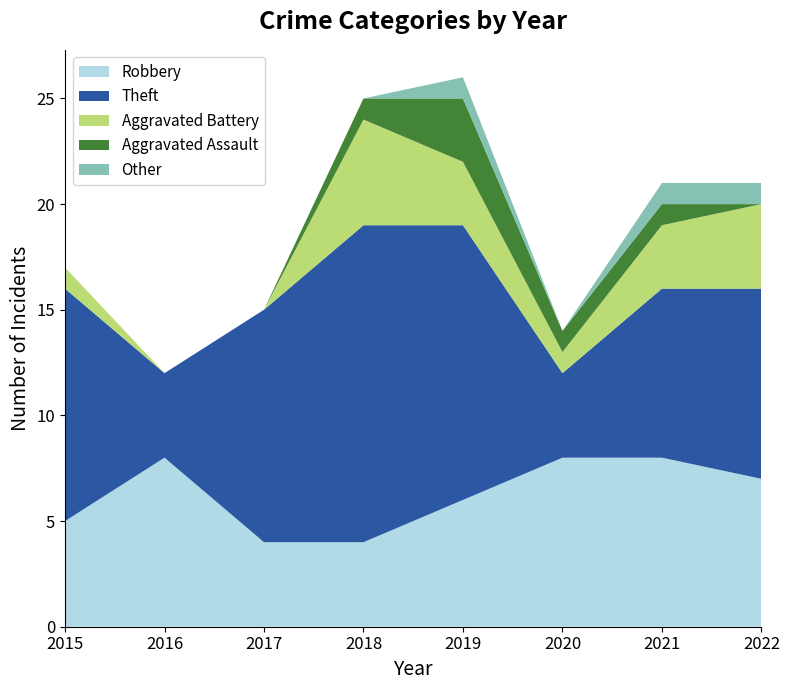

Reading left to right, transcribe all the data shown in this chart.

Robbery: 5	8	4	4	6	8	8	7
Theft: 11	4	11	15	13	4	8	9
Aggravated Battery: 1	0	0	5	3	1	3	4
Aggravated Assault: 0	0	0	1	3	1	1	0
Other: 0	0	0	0	1	0	1	1